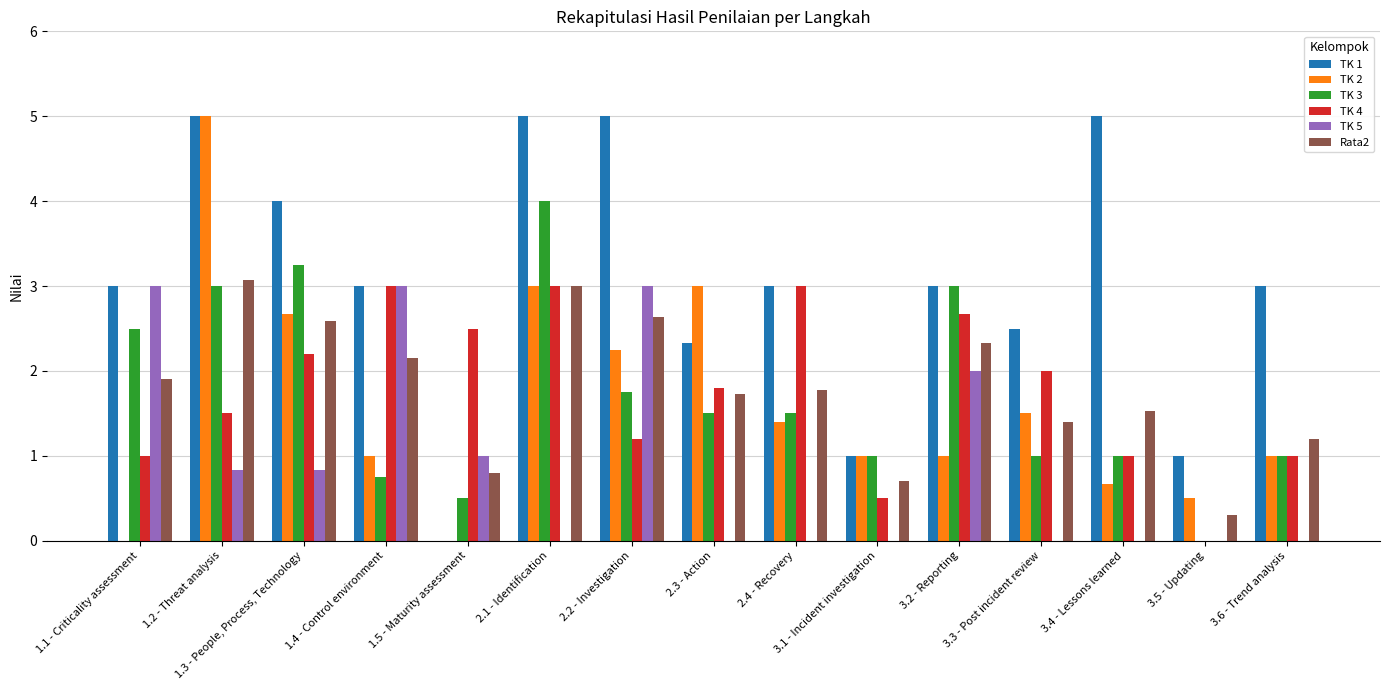

True or false: TK 5 has a value of 4.3 at 2.2 - Investigation.

False